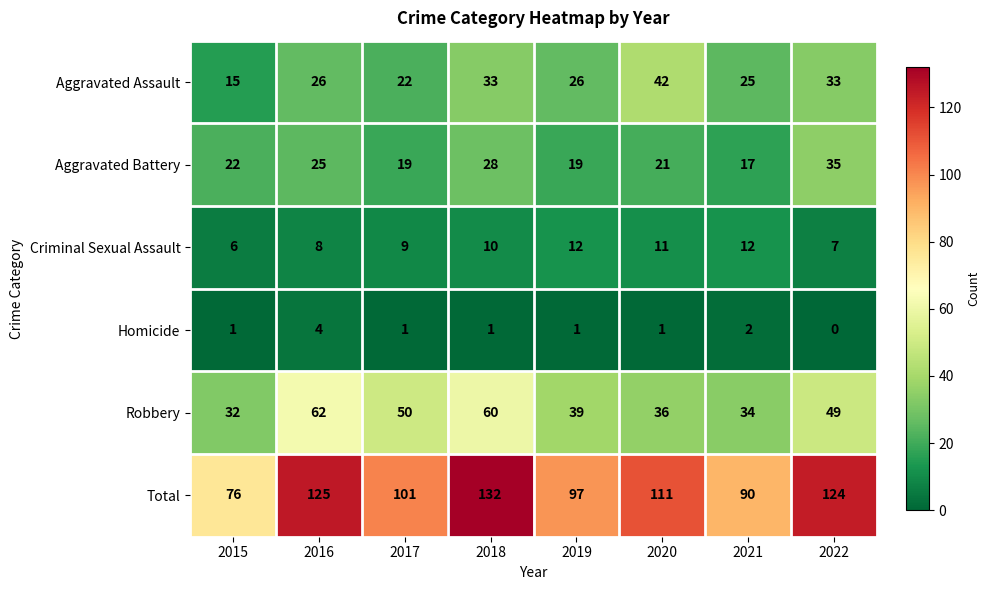

Which series has the largest range (max minus min)?

Total